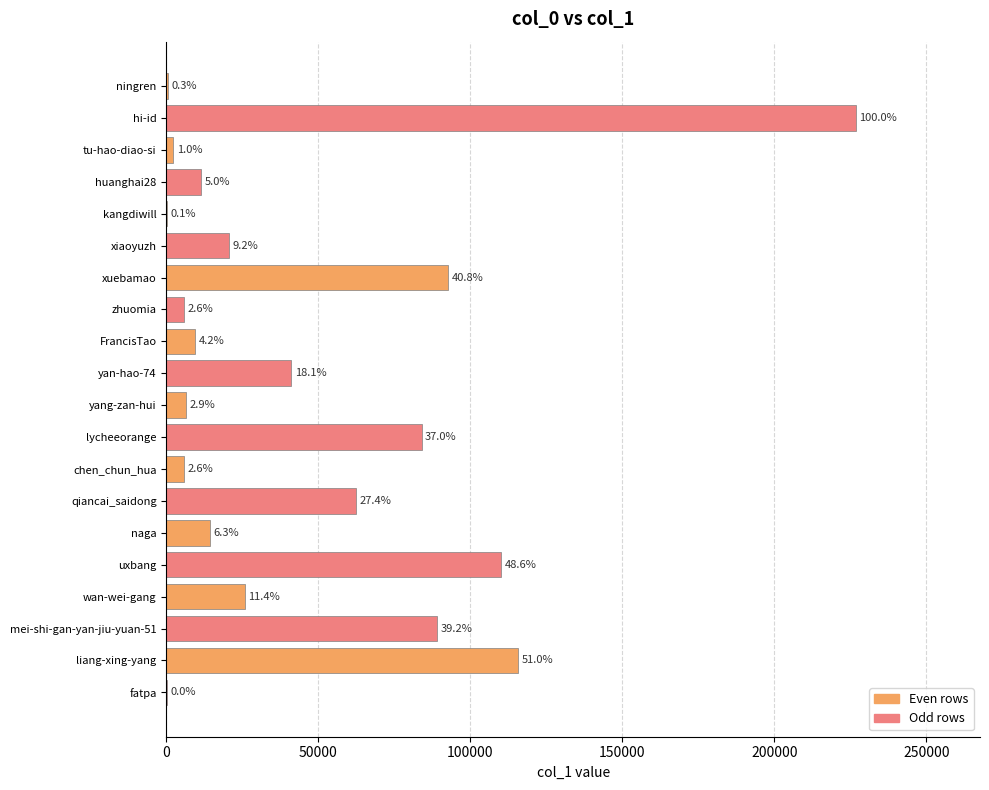

What is the minimum value shown in the chart?

111